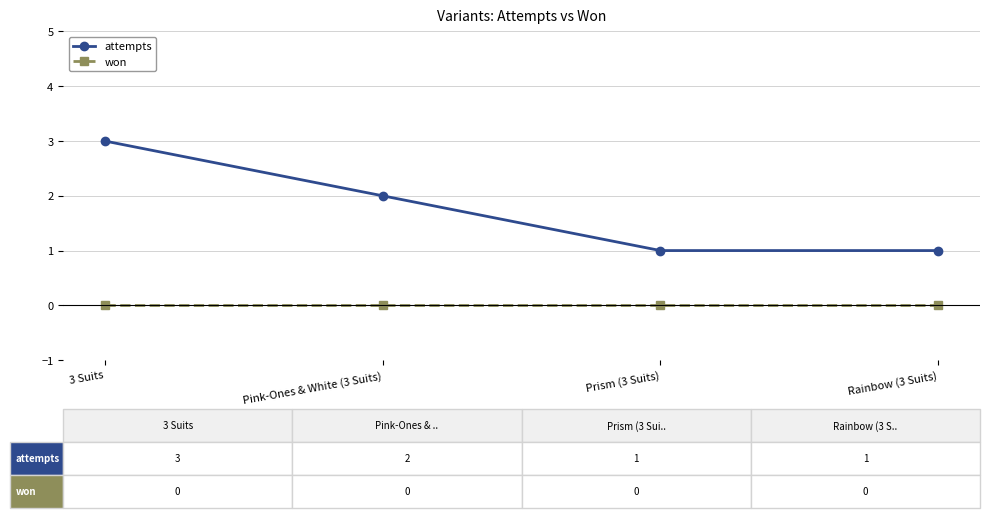

True or false: won and attempts cross at least once.

False